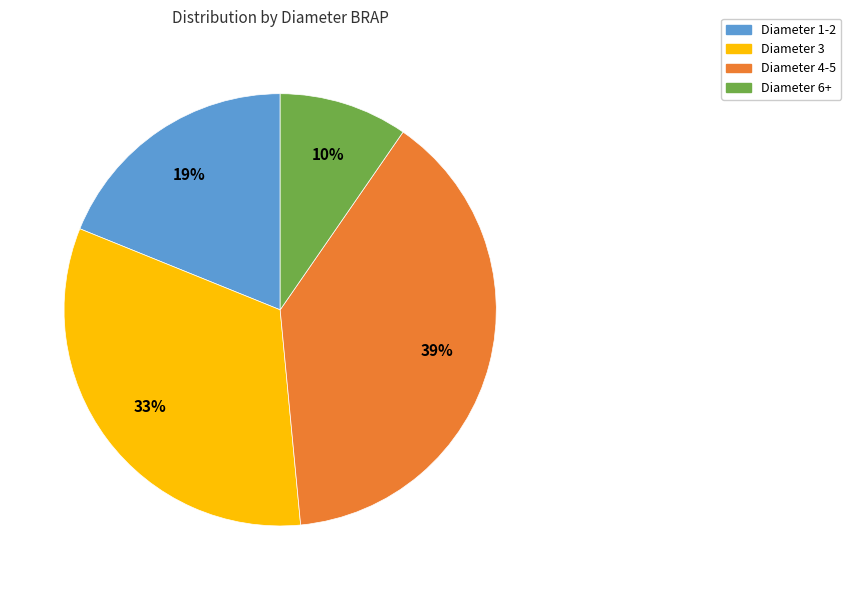

To the nearest percent, what is the average slice percentage?

25%